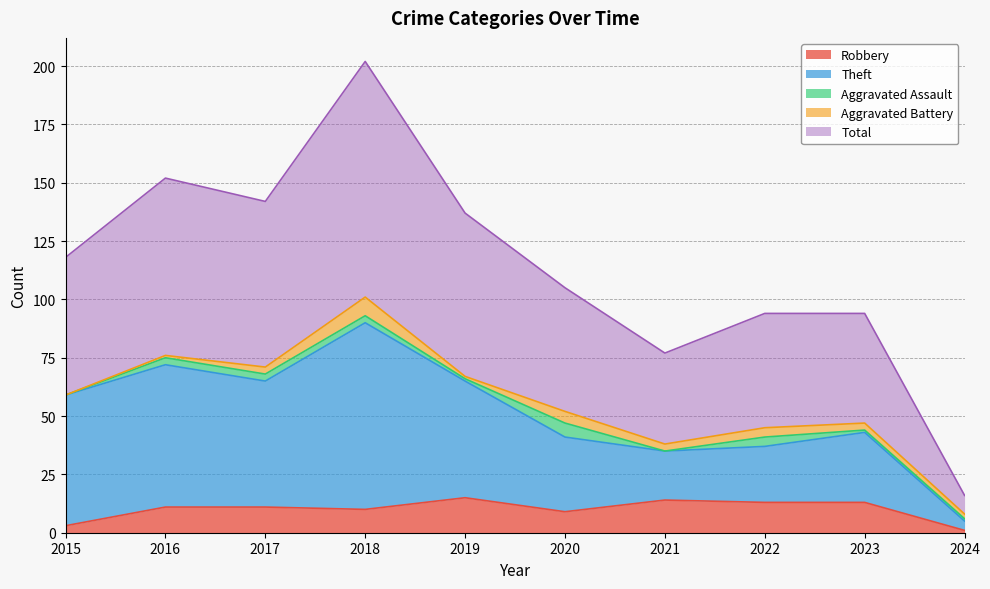

What is the difference between the second highest and second lowest values in the Total series?

75